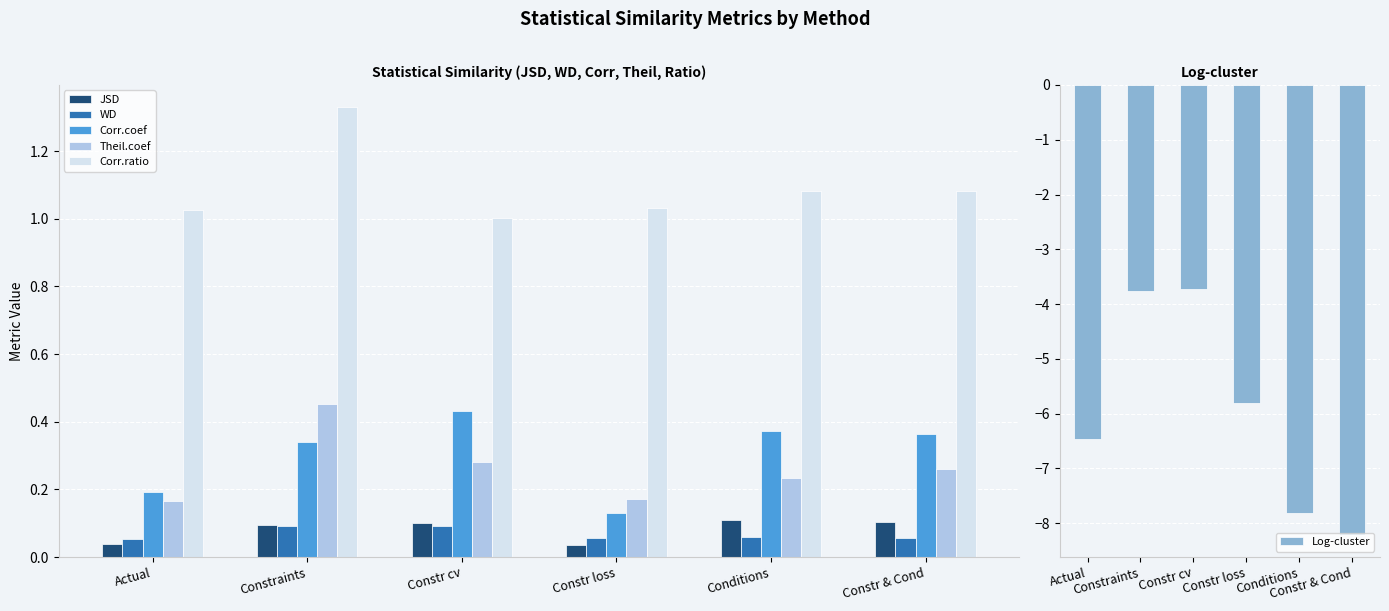

Count the JSD values in the range 0 to 1.

6